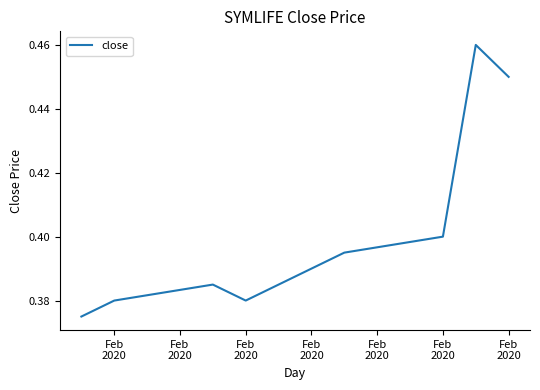

How many distinct data groups are displayed?

1